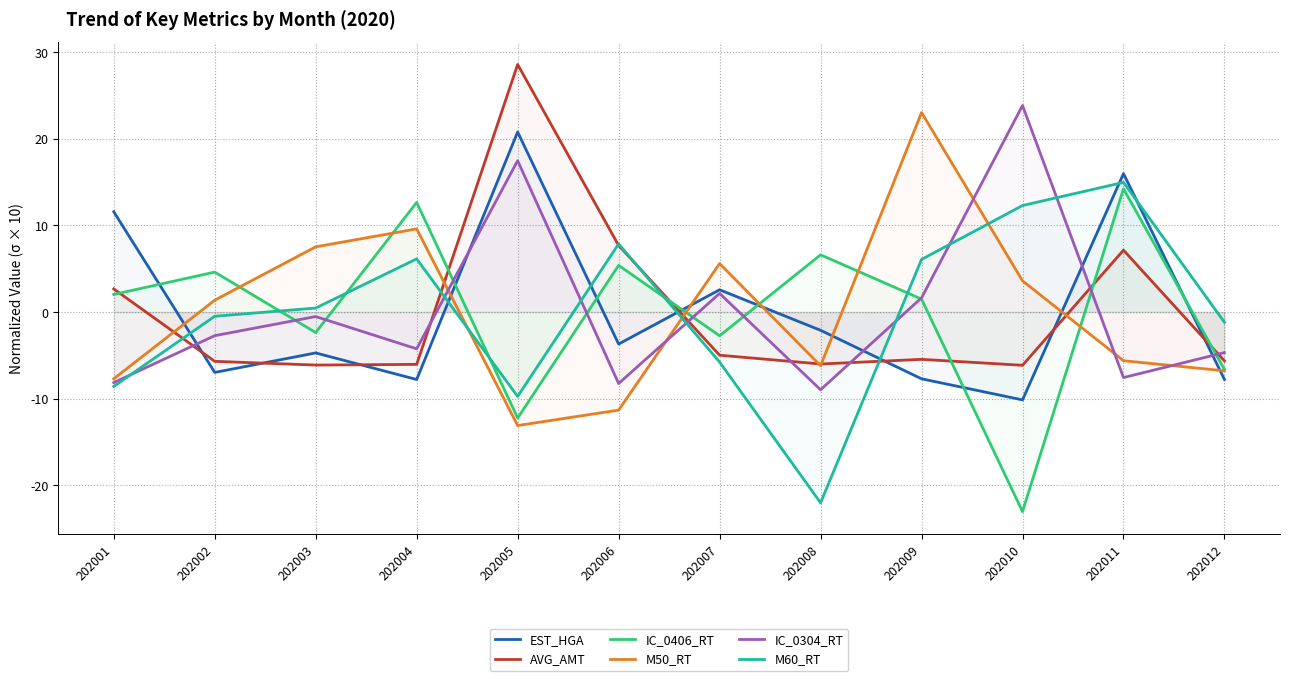

At which label does AVG_AMT reach its minimum?

202010